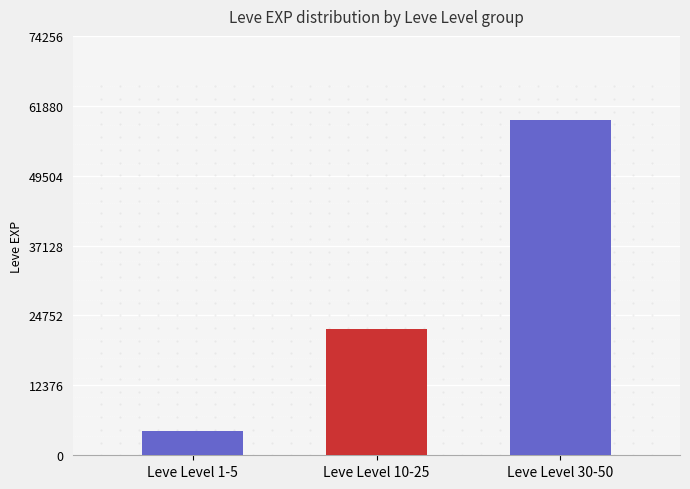

What is the label of the 1st bar from the left?

Leve Level 1-5